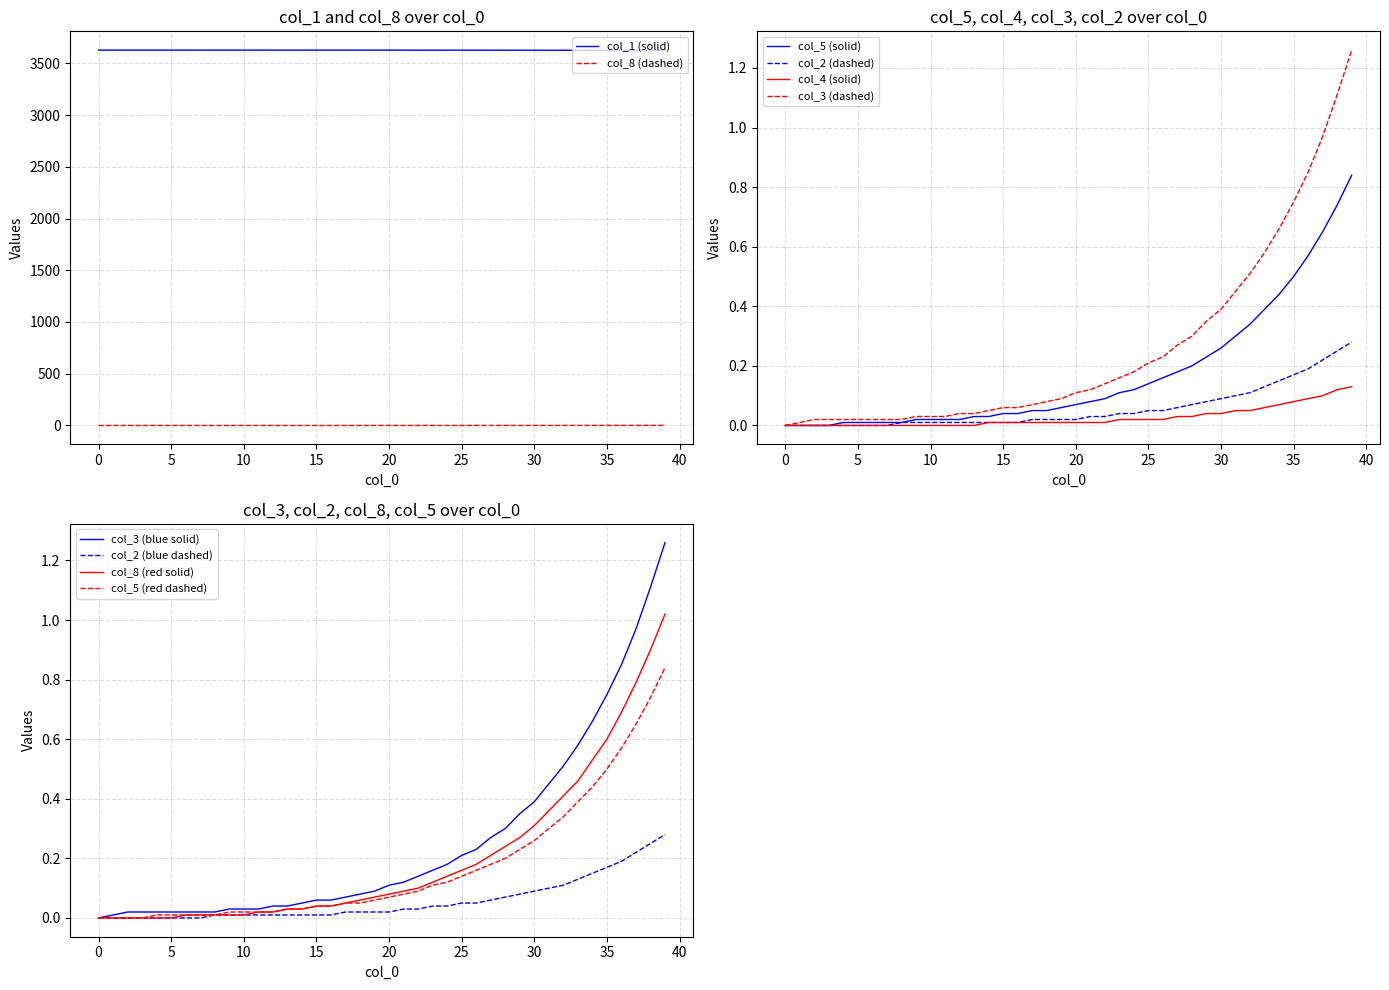

What is the difference between the second highest and second lowest values in the col_8 series?

0.9